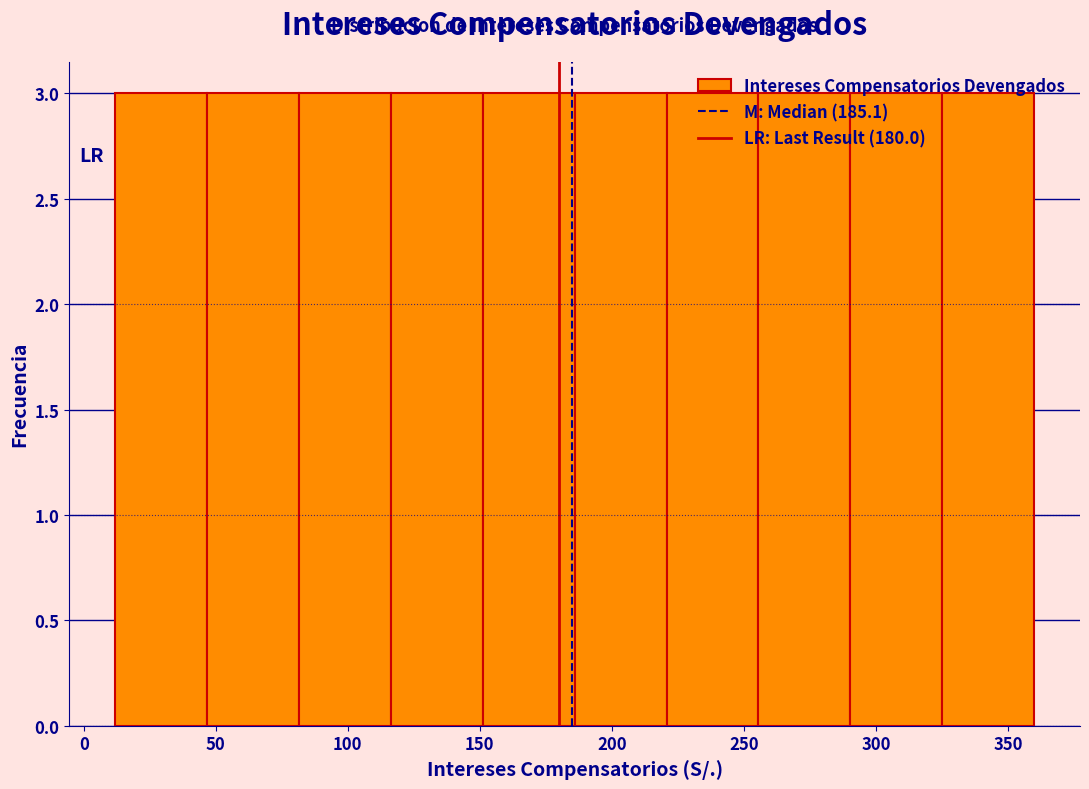

Reading left to right, list every bar in this chart as the range it spans on the x-axis followed by its height. Neither the bar edges nor the heights are printed on the chart, so give them approximately, as read against the axes.

10 to 45: 3
45 to 80: 3
80 to 115: 3
115 to 150: 3
150 to 185: 3
185 to 220: 3
220 to 255: 3
255 to 290: 3
290 to 325: 3
325 to 360: 3